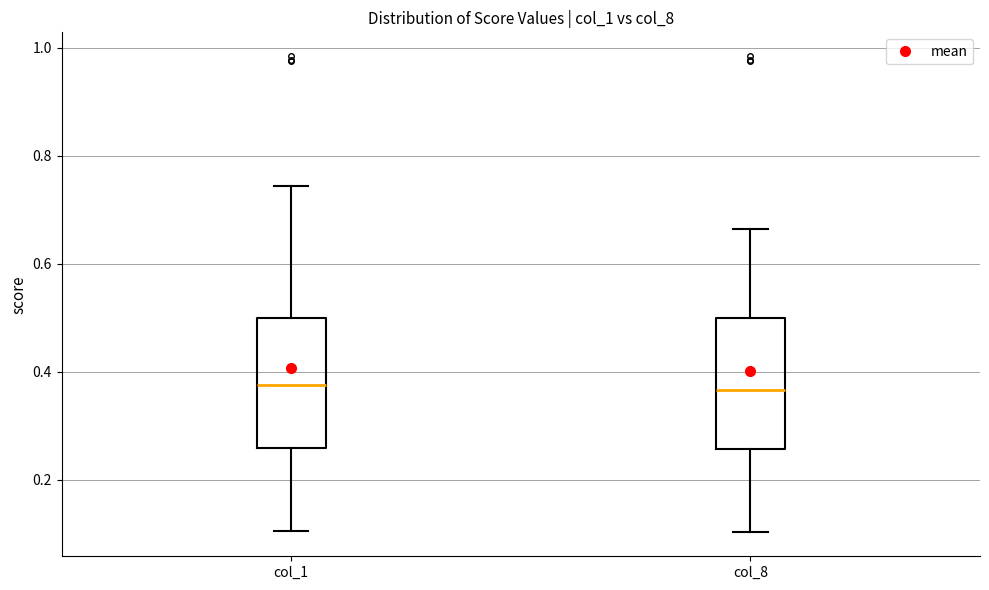

Reading left to right, transcribe this box plot: for each box, give where its median line is, the range the box spans, and where its two whiskers end, as read against the y-axis. The values are not printed on the chart, so give them approximately, as read against the axis.

col_1: median 0.38, box 0.26 to 0.50, whiskers 0.10 to 0.74
col_8: median 0.36, box 0.26 to 0.50, whiskers 0.10 to 0.66